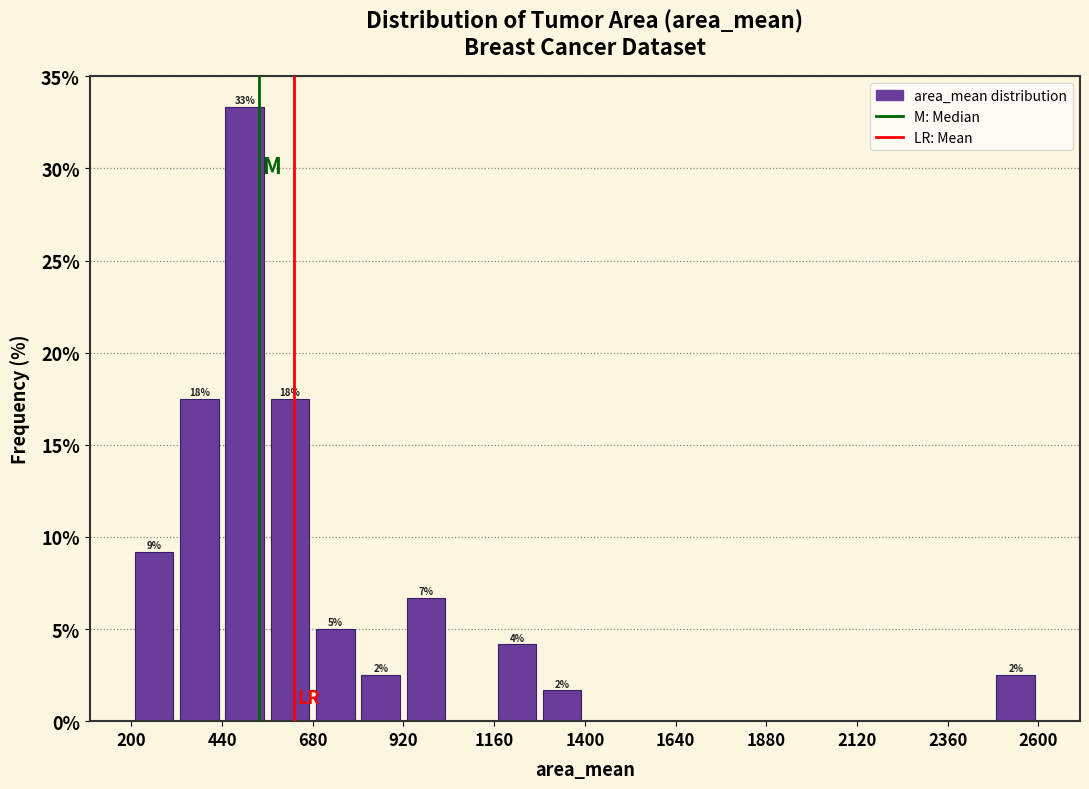

Read against the x-axis, roughly where is the centre of the tallest bar?

500